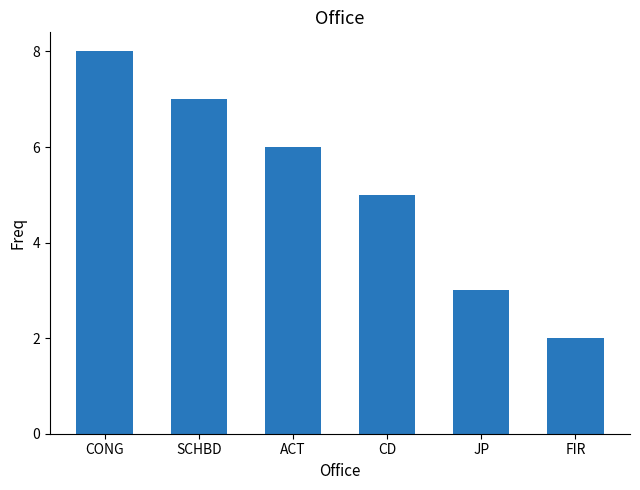

The value at CONG is 14. True or false?

False